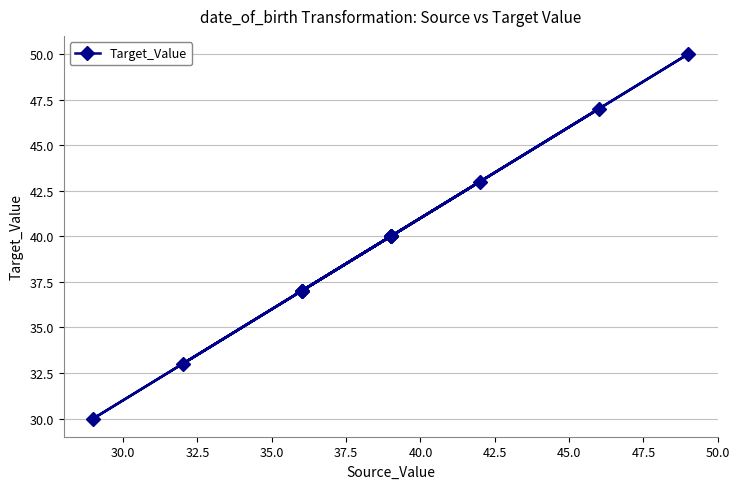

What is the maximum value shown in the chart?

50